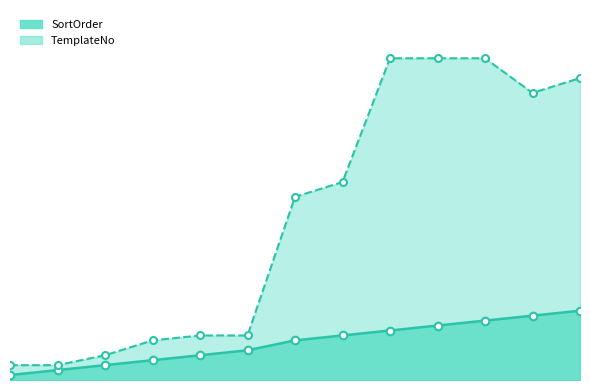

What is the total value across all series at 9?

75